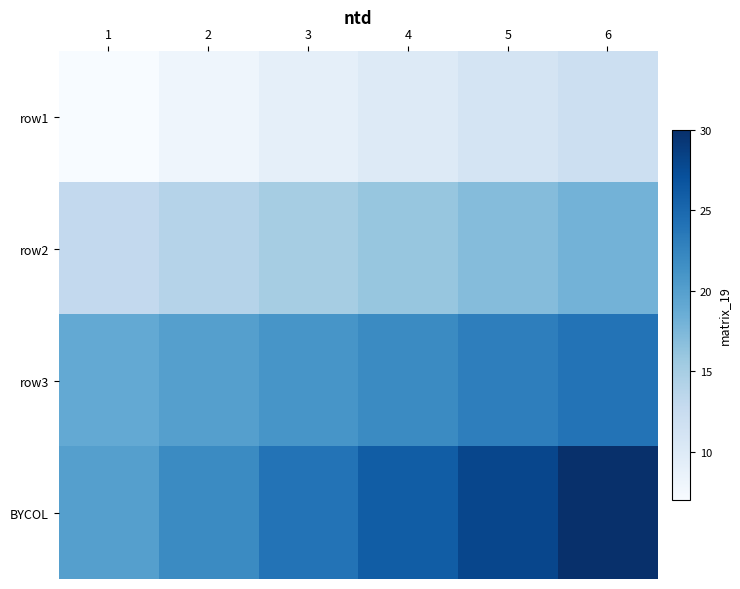

Which category has the lowest value across all series?

1